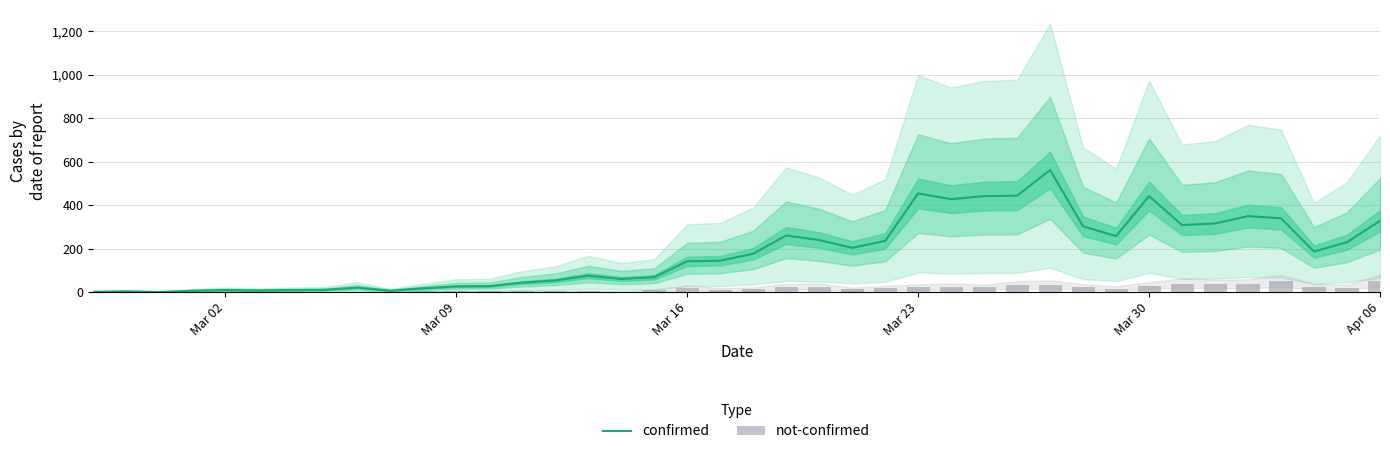

Which series has the widest spread of values?

confirmed